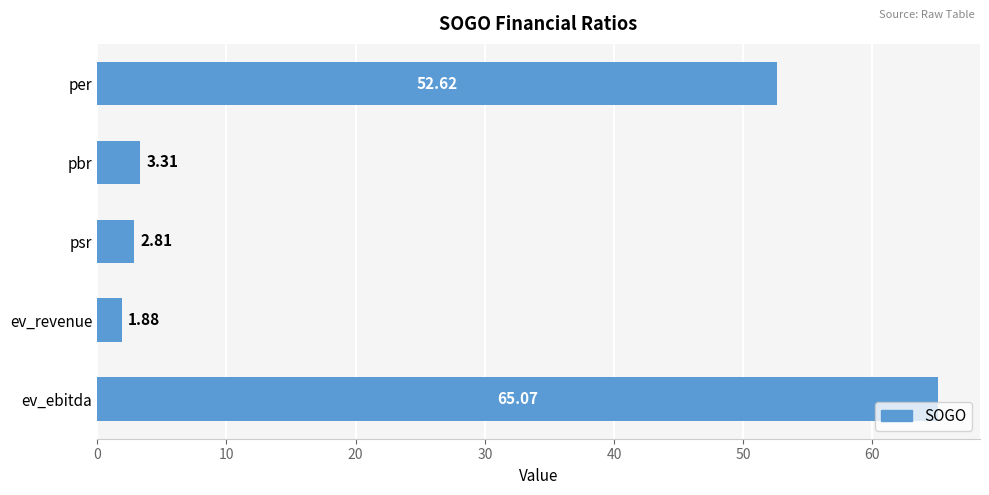

List the labels in order of value, smallest first.

ev_revenue, psr, pbr, per, ev_ebitda